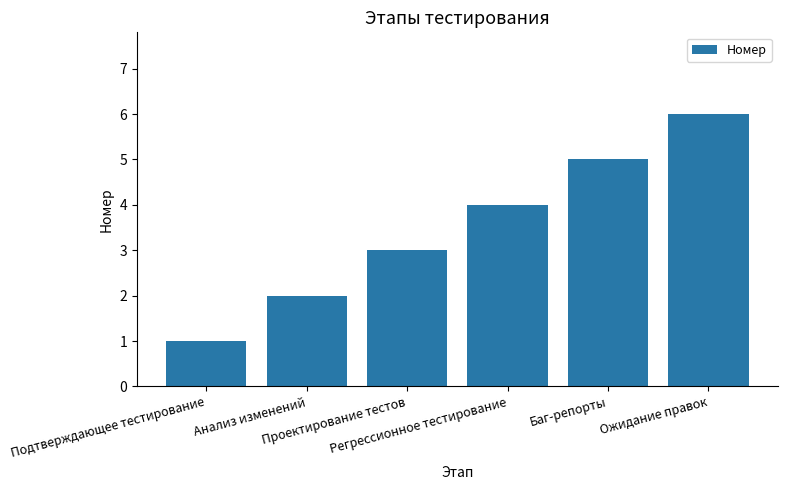

Rank the categories by value from lowest to highest.

Подтверждающее тестирование, Анализ изменений, Проектирование тестов, Регрессионное тестирование, Баг-репорты, Ожидание правок